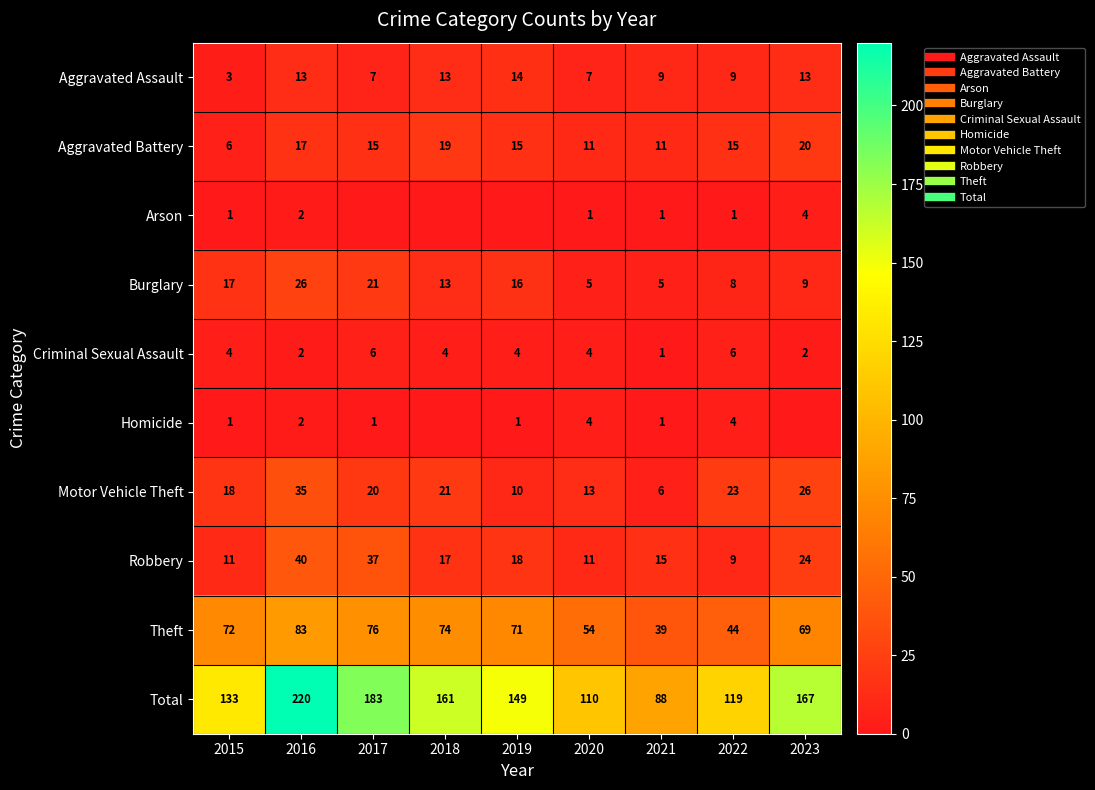

List the labels in order of Robbery value, smallest first.

2022, 2015, 2020, 2021, 2018, 2019, 2023, 2017, 2016